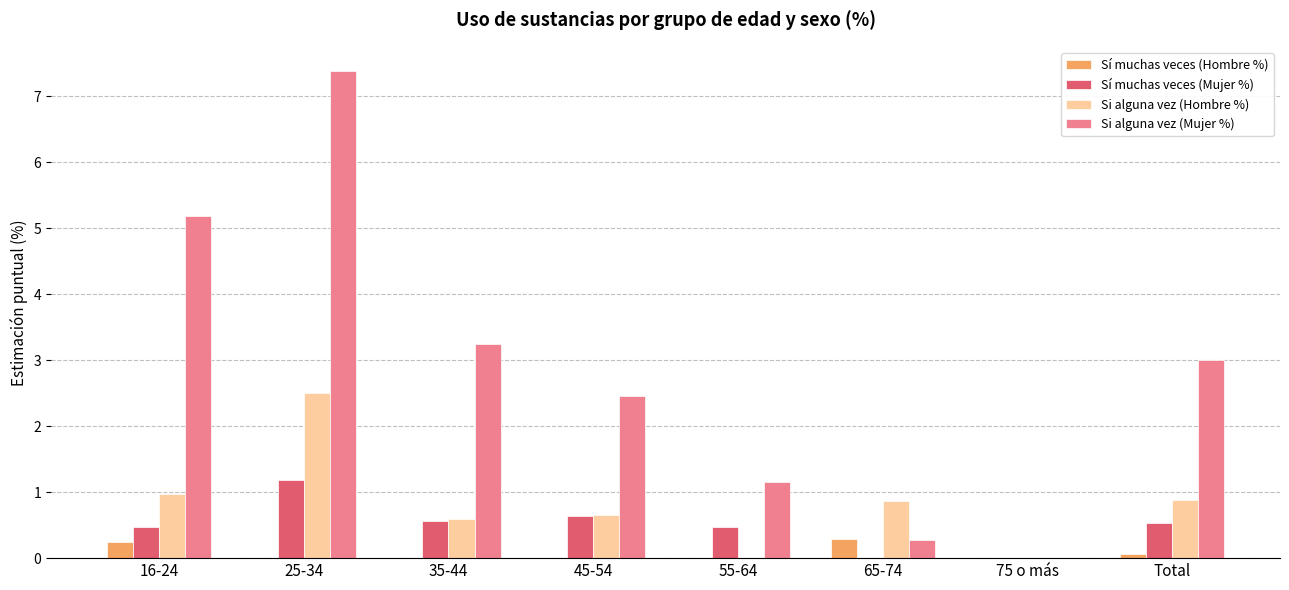

What is the total value across all series at 55-64?

1.6